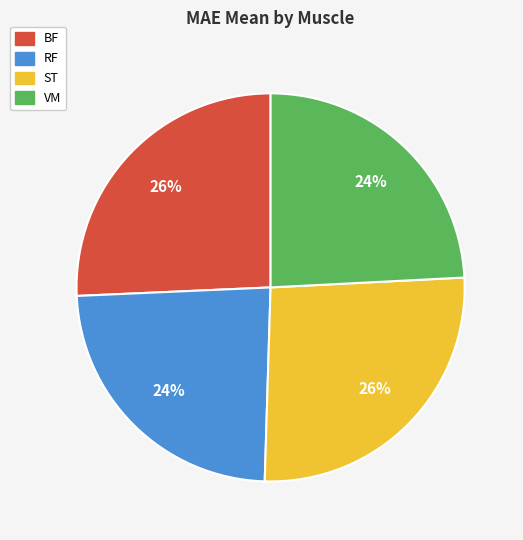

To the nearest percent, what is the combined percentage of BF and ST?

52%